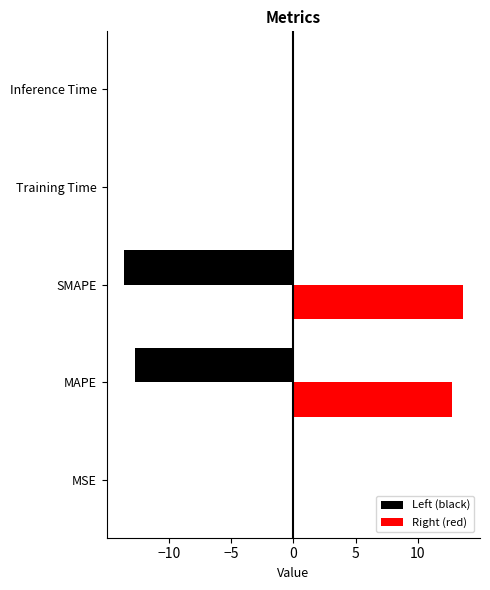

Which series has the largest total across all categories?

Right (red)